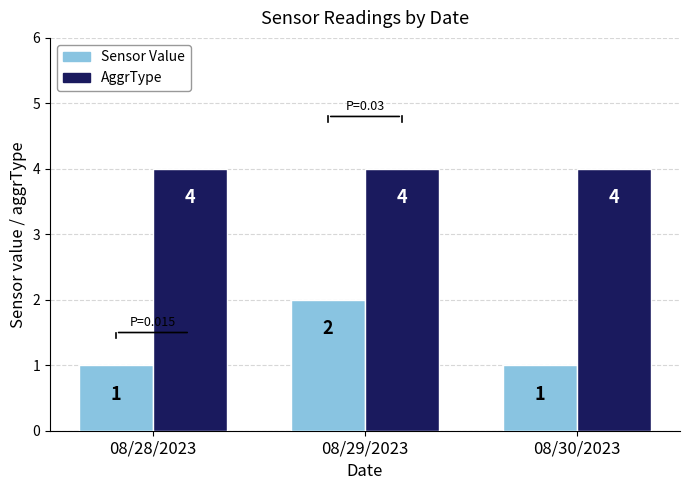

Is it true that AggrType equals 4 at 08/28/2023?

True